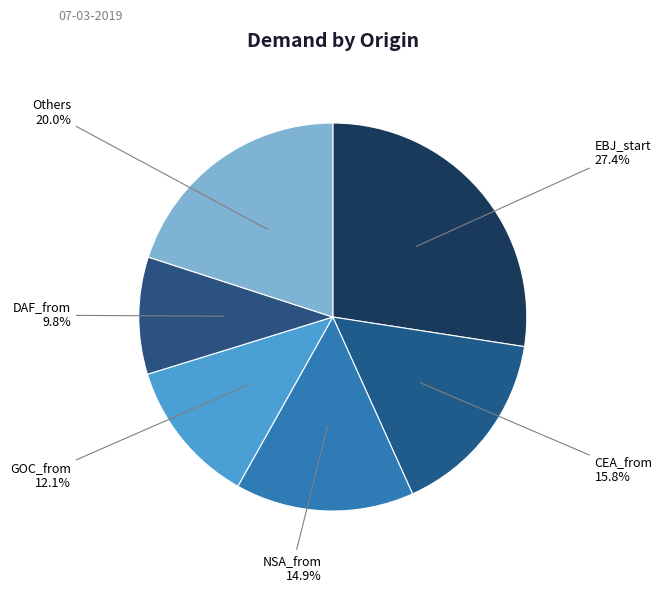

How many slices are in this pie chart?

6